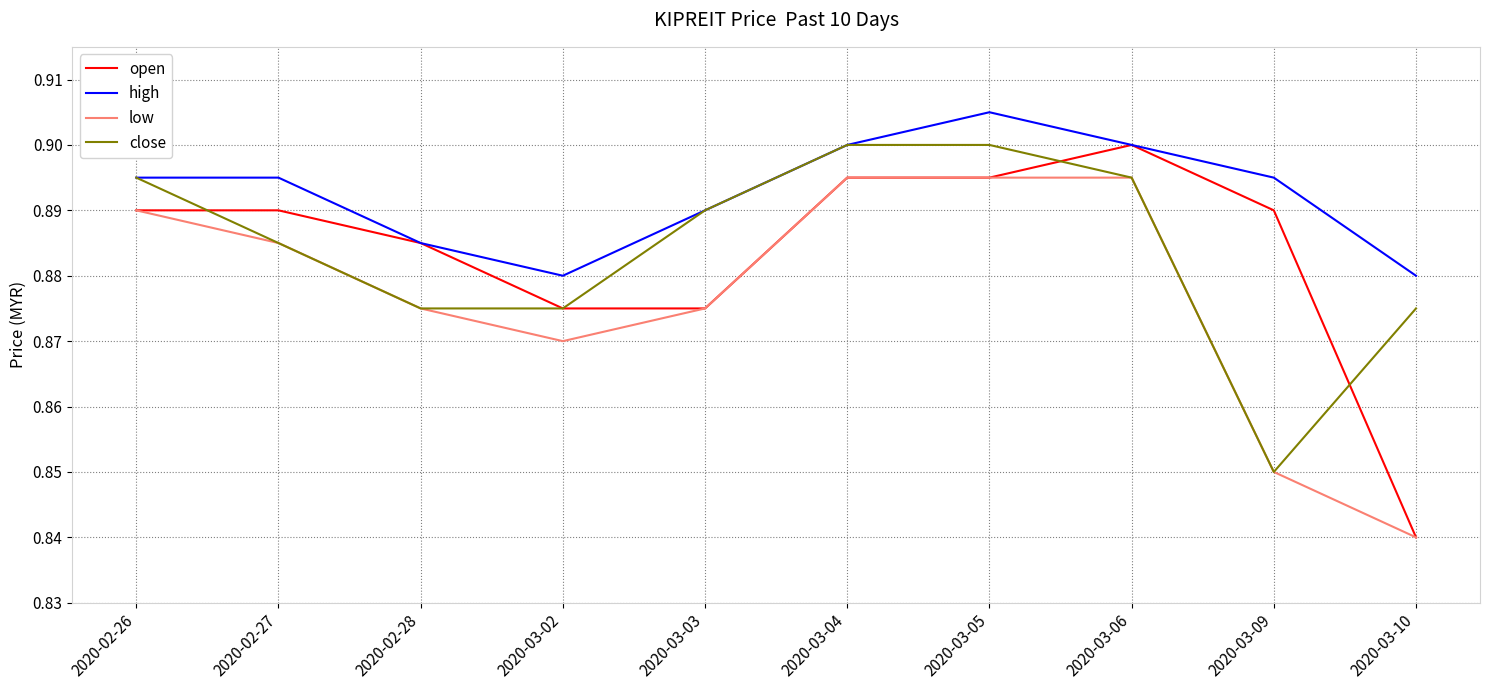

Which series has the widest spread of values?

open